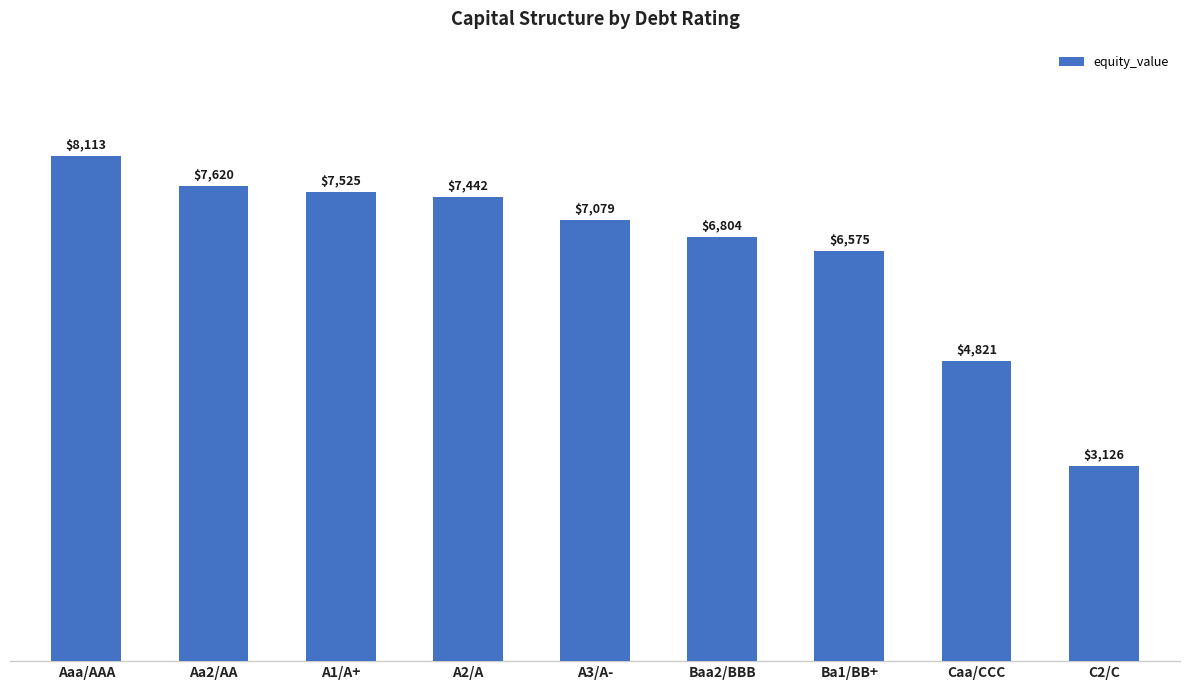

What is the smallest value displayed?

3126.0